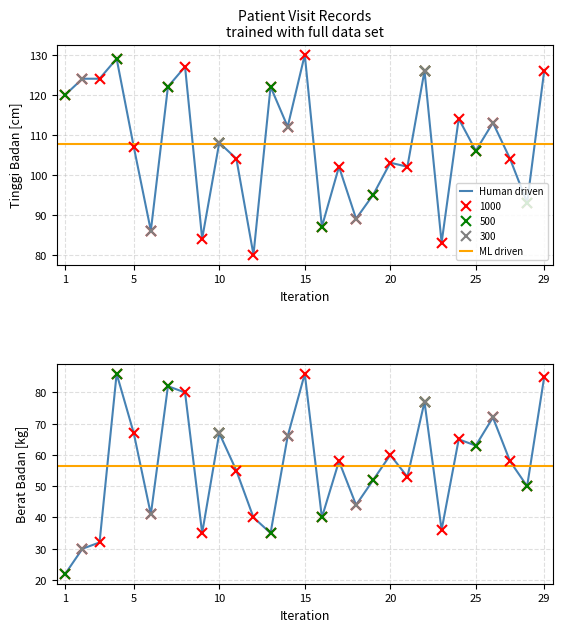

True or false: Berat Badan and Tinggi Badan intersect in this chart.

False